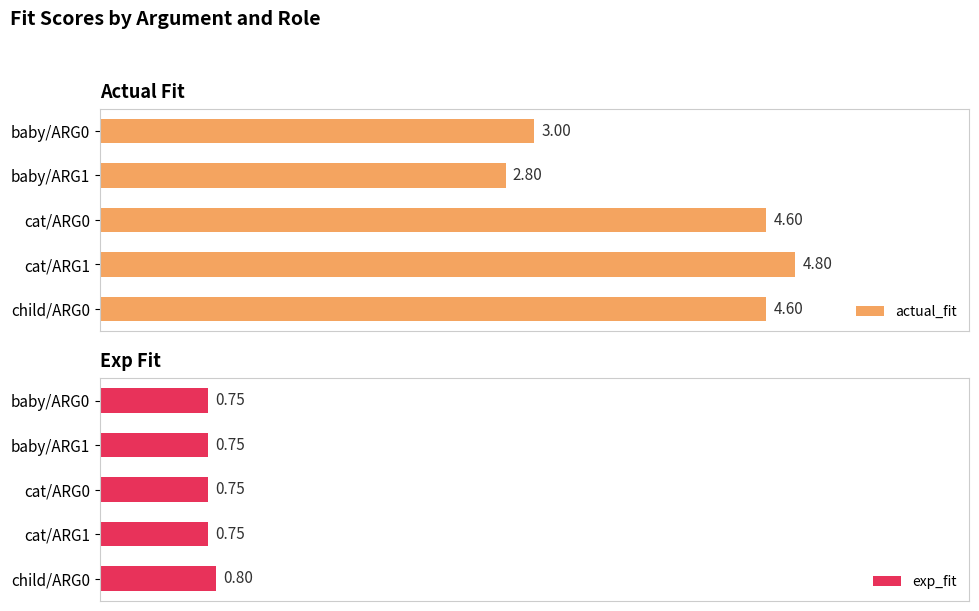

What is the sum of all exp_fit values?

3.8